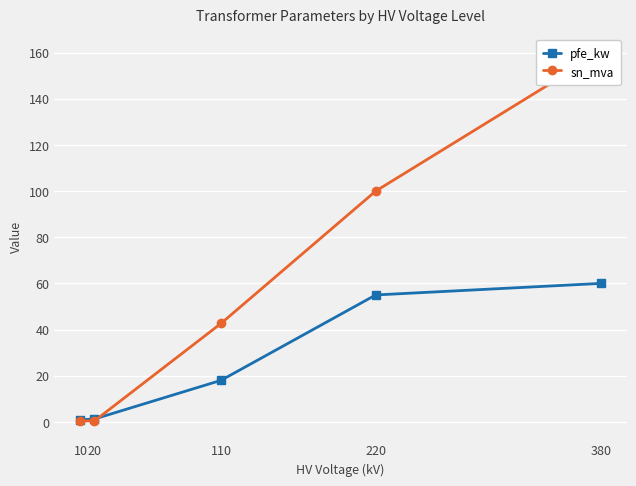

Is the value of sn_mva at 220 greater than the value of pfe_kw at 220?

Yes